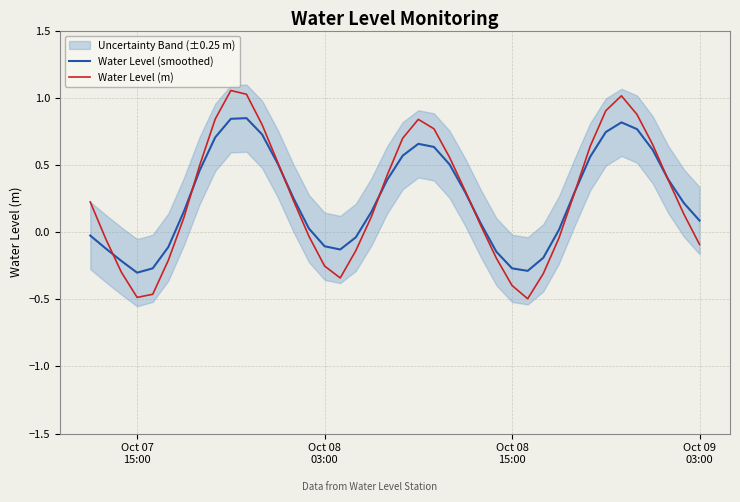

Does the chart have visible grid lines?

Yes